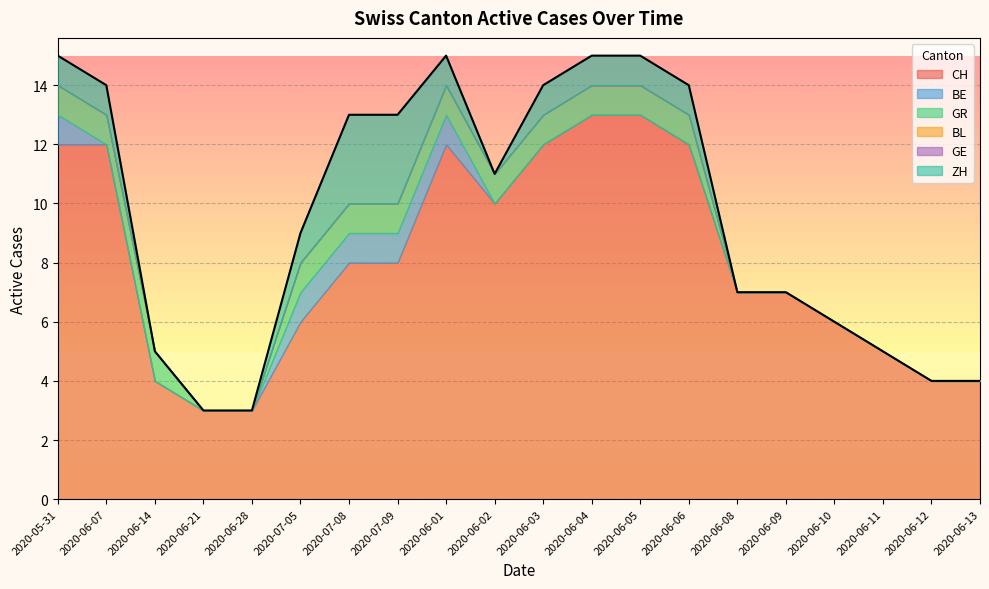

Rank the categories by BL value from lowest to highest.

2020-05-31, 2020-06-07, 2020-06-14, 2020-06-21, 2020-06-28, 2020-07-05, 2020-07-08, 2020-07-09, 2020-06-01, 2020-06-02, 2020-06-03, 2020-06-04, 2020-06-05, 2020-06-06, 2020-06-08, 2020-06-09, 2020-06-10, 2020-06-11, 2020-06-12, 2020-06-13